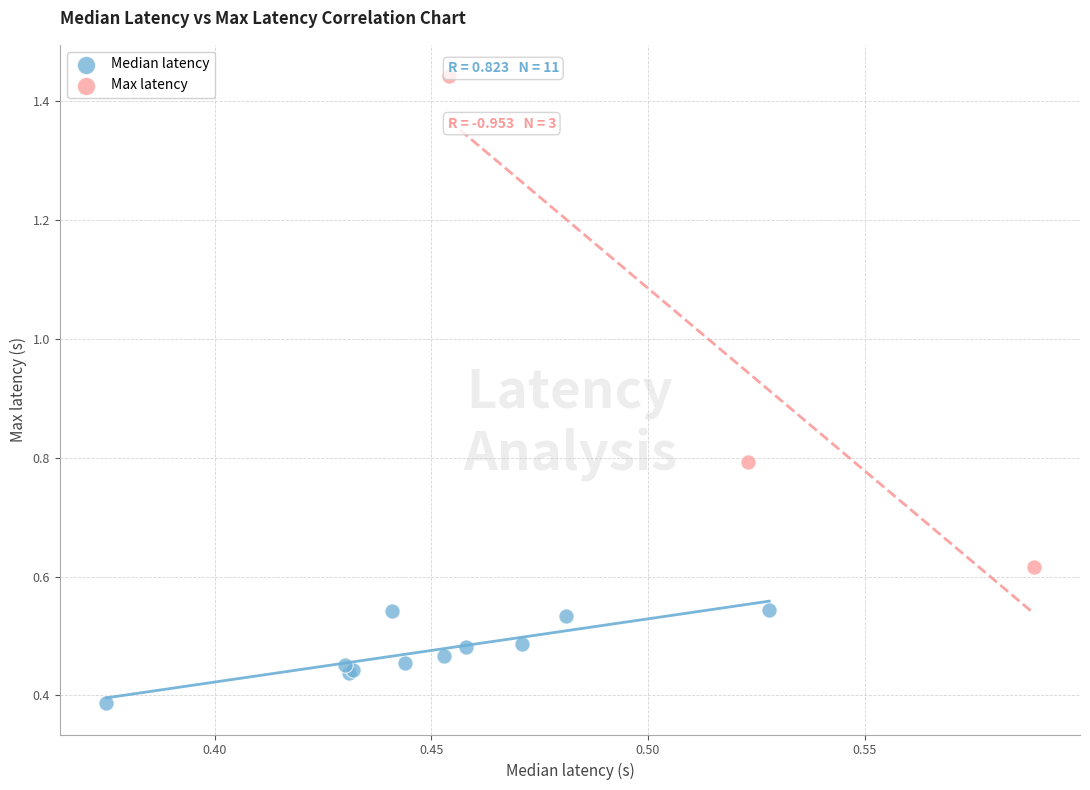

Which series reaches the maximum Y coordinate?

Max latency